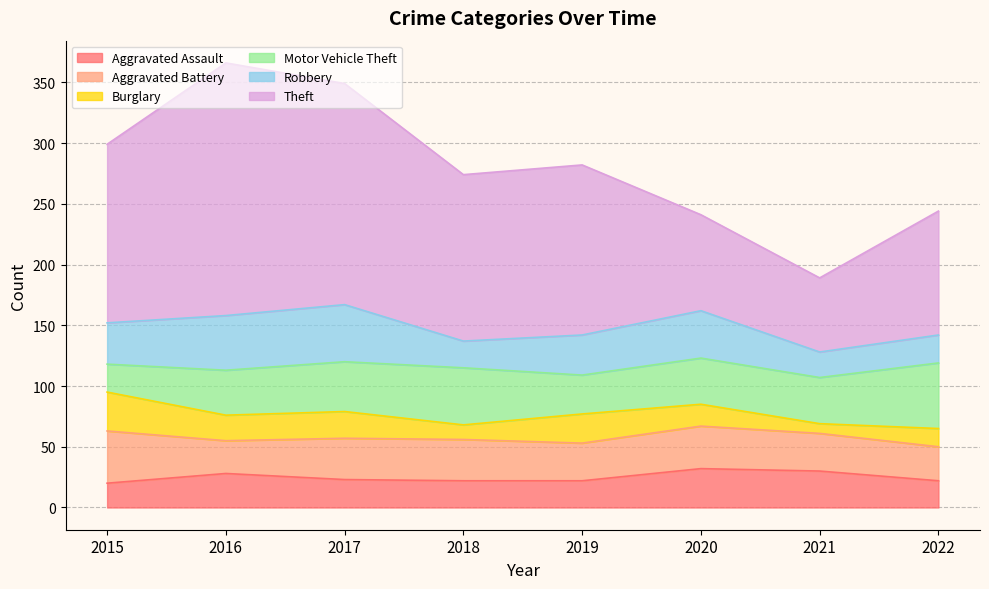

True or false: Burglary has a value of 27 at 2020.

False